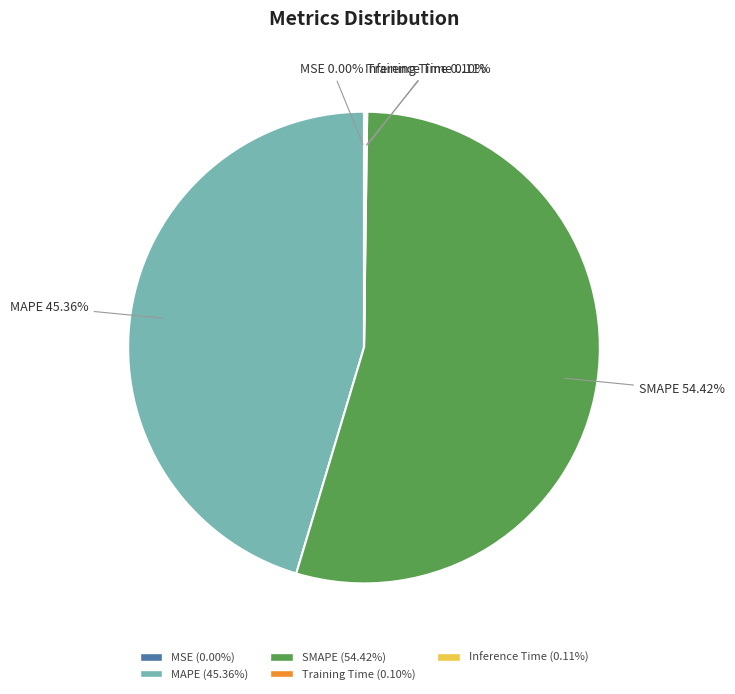

To the nearest percent, what portion does SMAPE represent?

54%